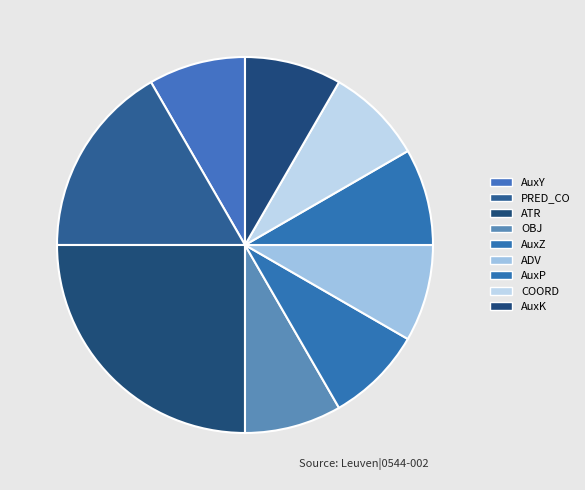

Which slice is the largest?

ATR